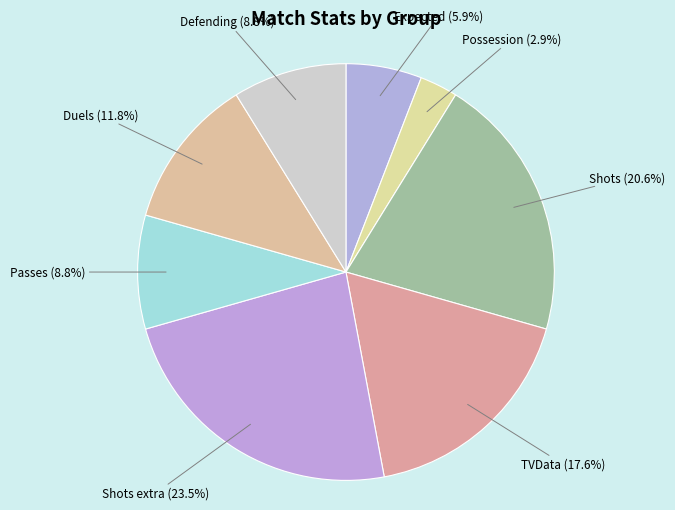

How many slices are in this pie chart?

8